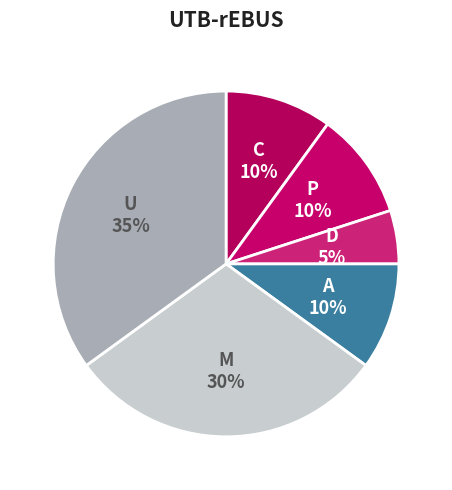

What is the ratio of the value at D to the value at P?

0.5